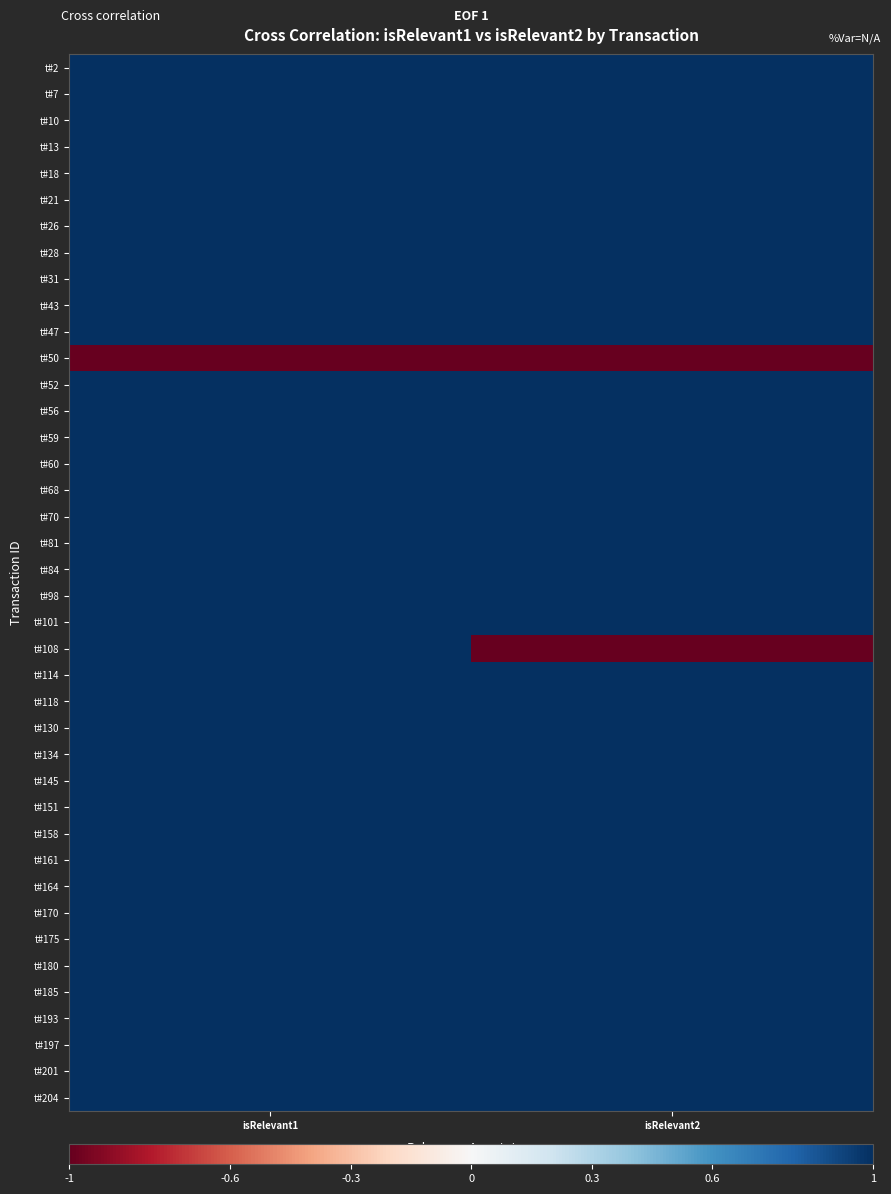

At isRelevant1, list the series in order from largest to smallest.

t#2, t#7, t#10, t#13, t#18, t#21, t#26, t#28, t#31, t#43, t#47, t#52, t#56, t#59, t#60, t#68, t#70, t#81, t#84, t#98, t#101, t#108, t#114, t#118, t#130, t#134, t#145, t#151, t#158, t#161, t#164, t#170, t#175, t#180, t#185, t#193, t#197, t#201, t#204, t#50